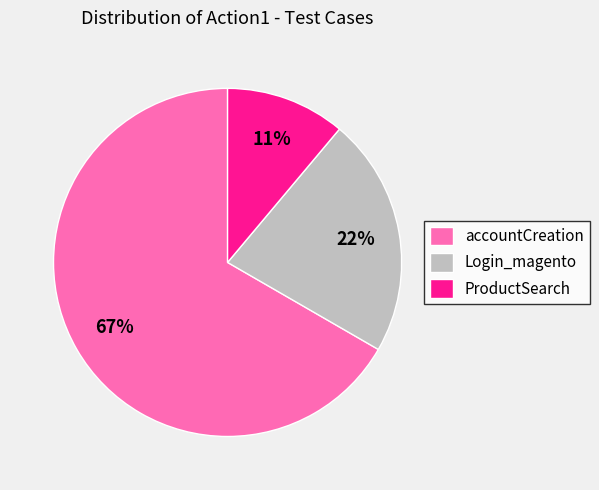

Is the sum of ProductSearch and Login_magento greater than half?

No